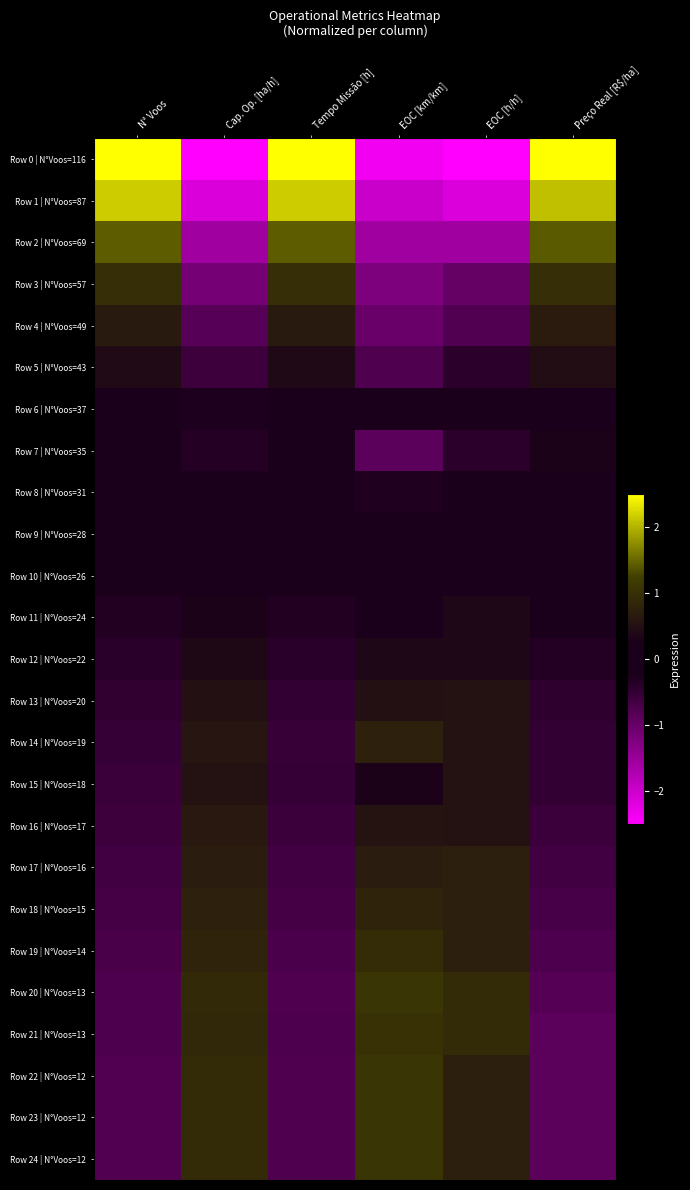

What is the spread (max minus min) of values at EOC [km/km]?

3.4